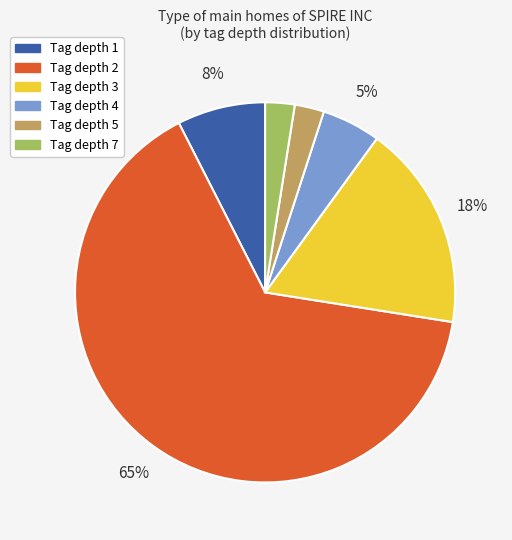

Does any single category account for the majority?

Yes